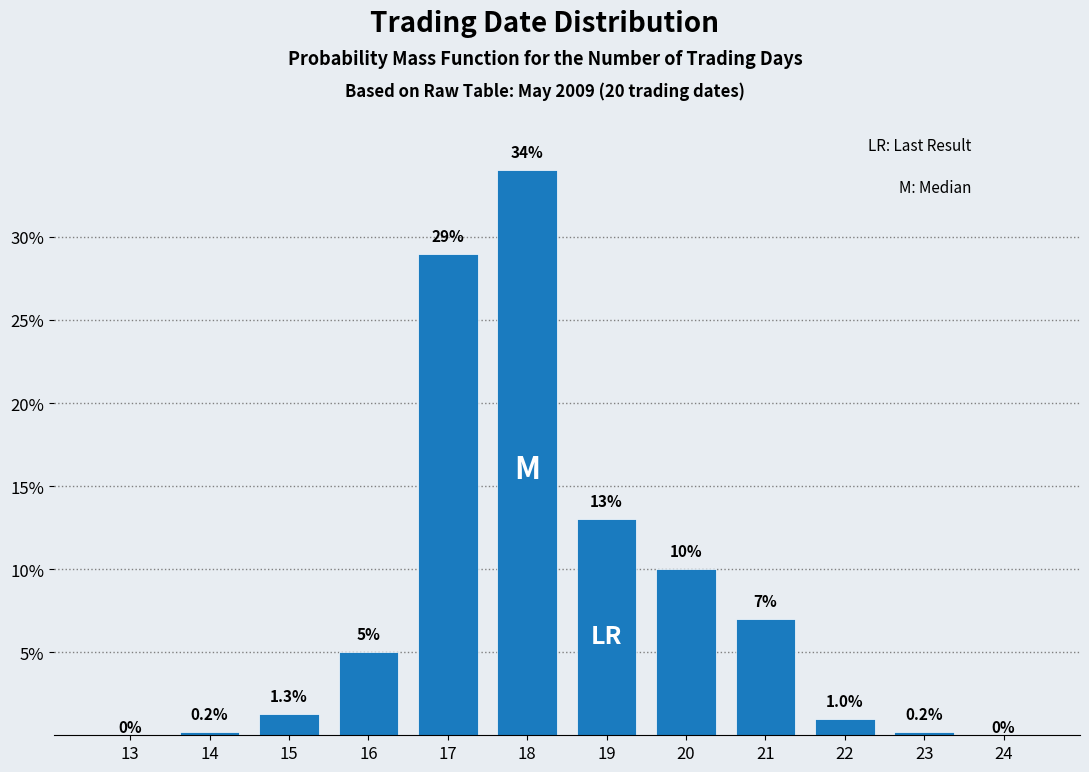

Reading left to right, list all the values displayed in this chart.

13=0.0	14=0.2	15=1.3	16=5.0	17=29.0	18=34.0	19=13.0	20=10.0	21=7.0	22=1.0	23=0.2	24=0.0